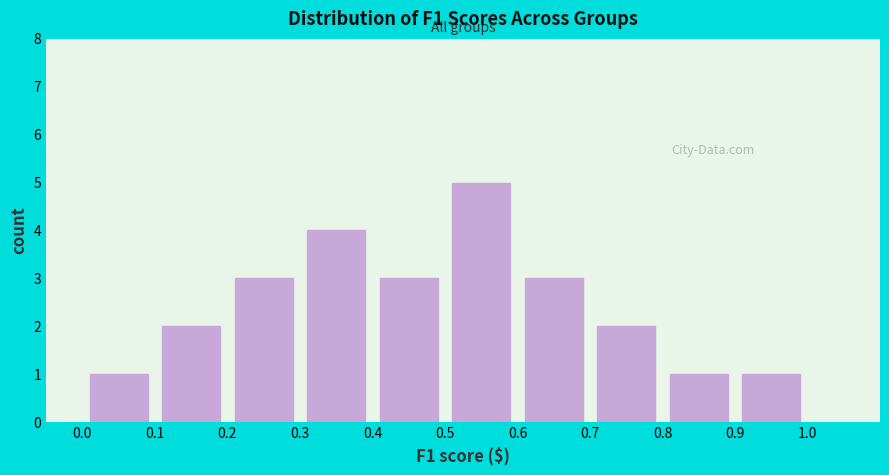

Over which range of the x-axis is the bar tallest?

0.5 to 0.6